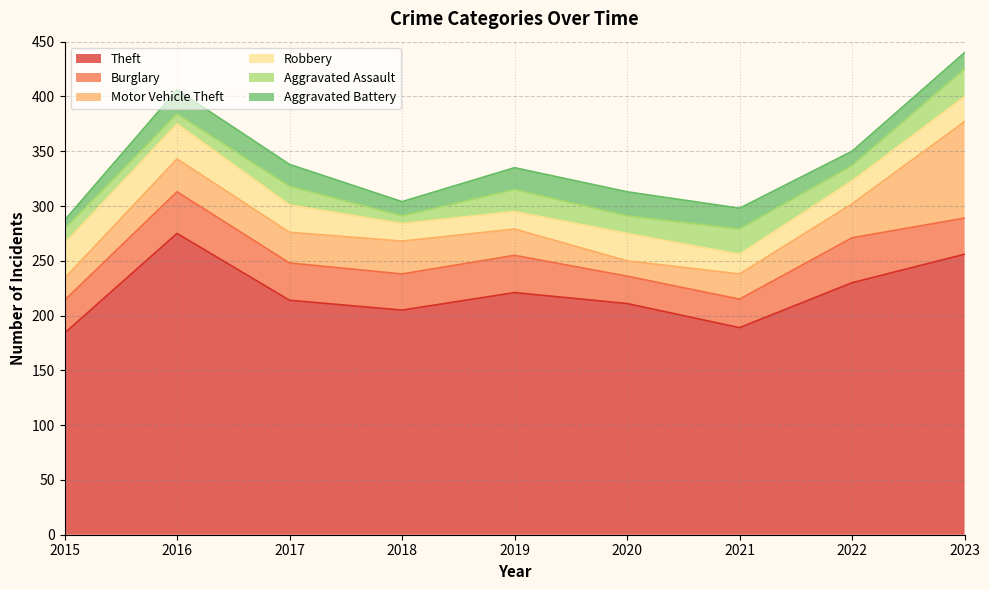

True or false: Robbery has a value of 18 at 2015.

False